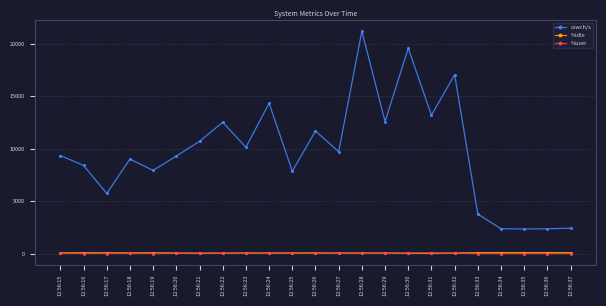

What is the value of the %idle point at the 5th from the left?

84.5